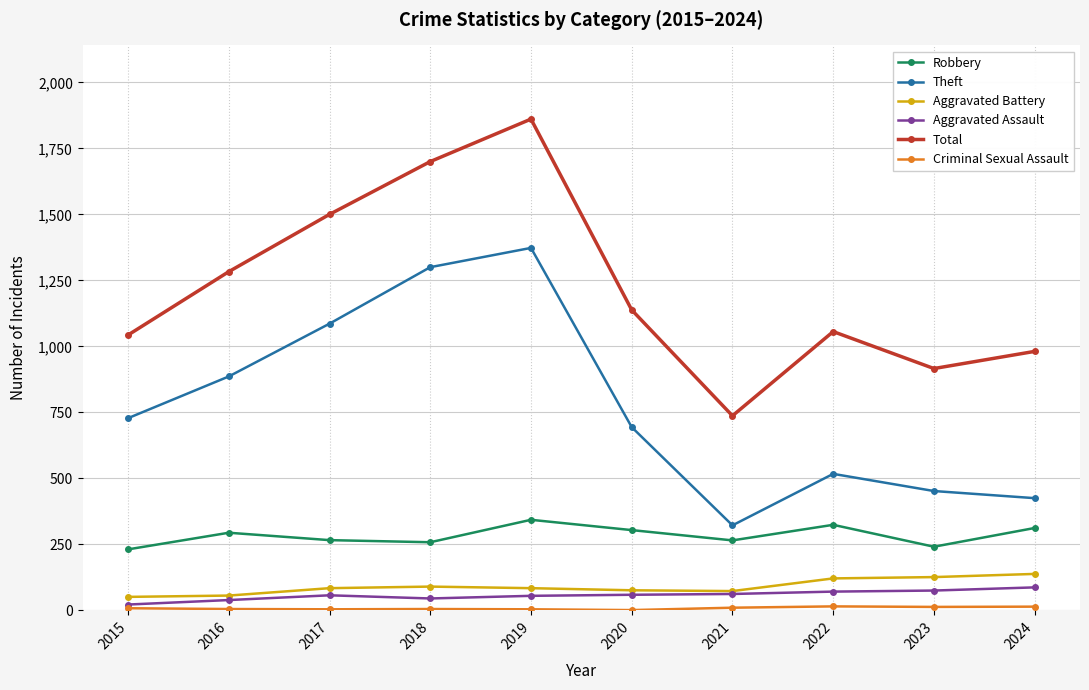

What is the minimum value for Total?

737